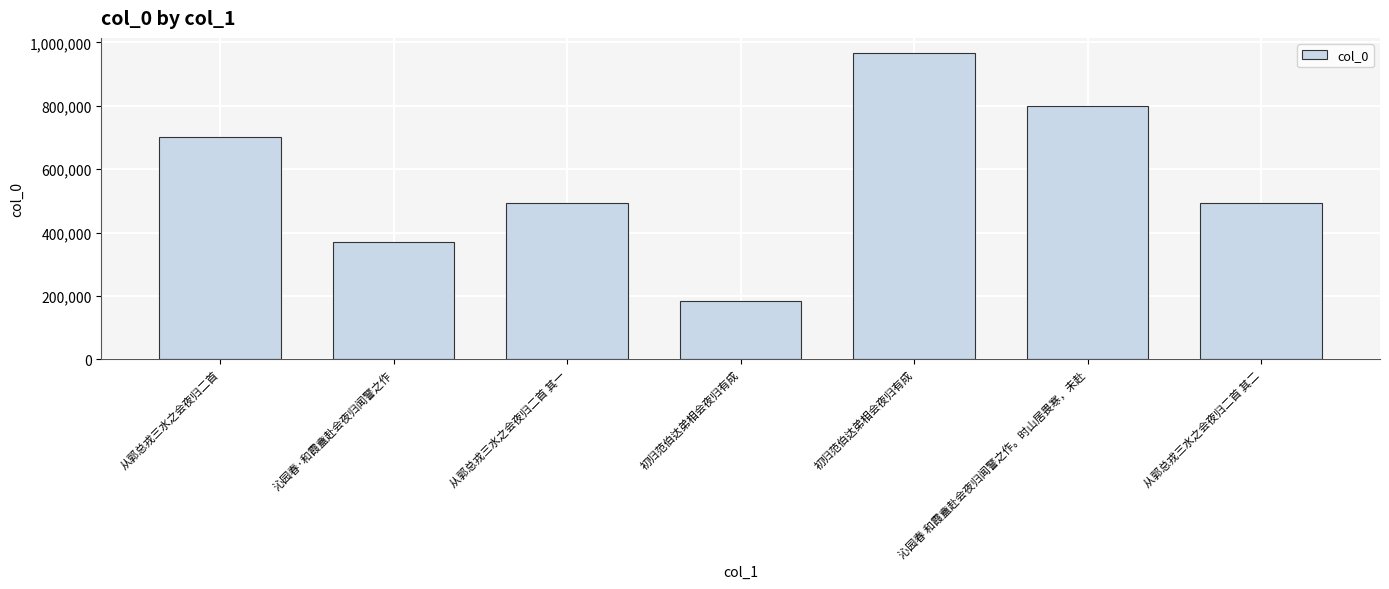

Reading left to right, transcribe all the data shown in this chart.

702235	368860	494167	182575	965968	799019	494168